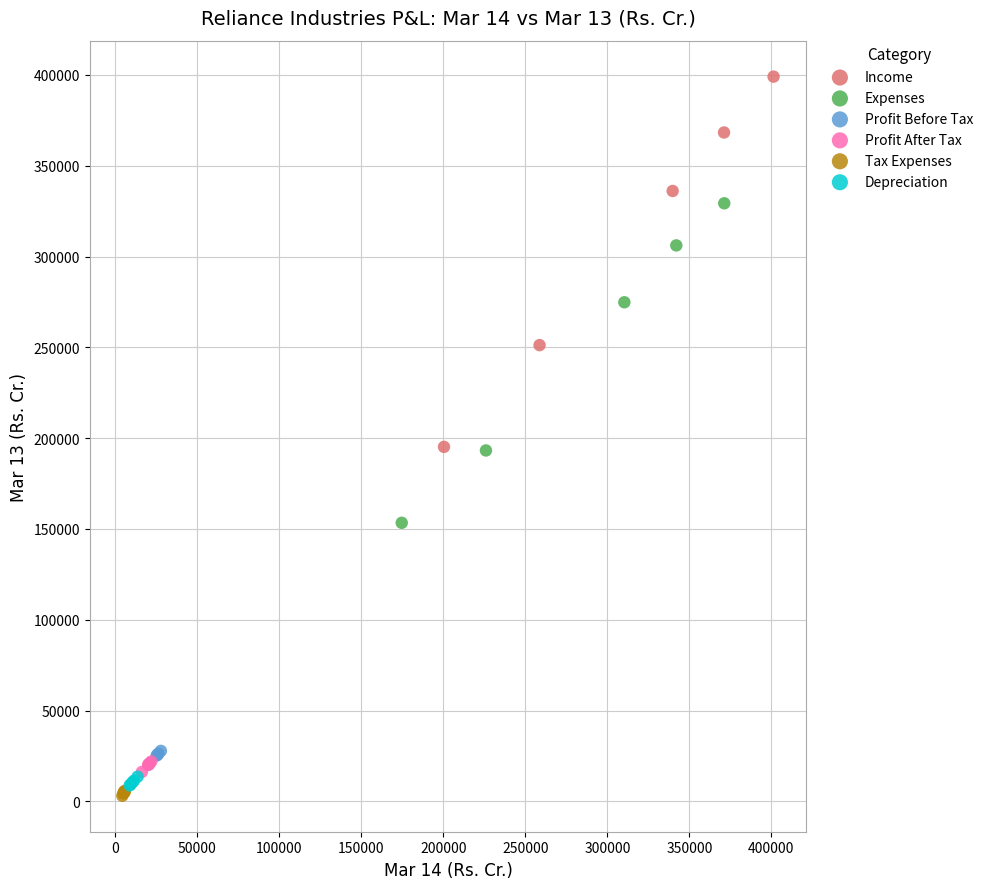

What are all the series names shown in the legend?

Income, Expenses, Profit Before Tax, Profit After Tax, Tax Expenses, Depreciation